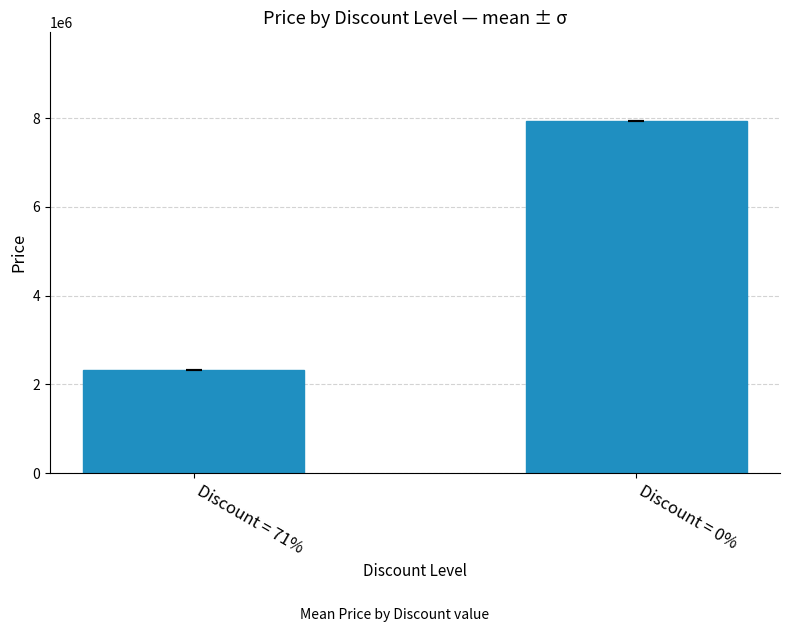

True or false: the data shows 4036800 at Discount = 71%.

False